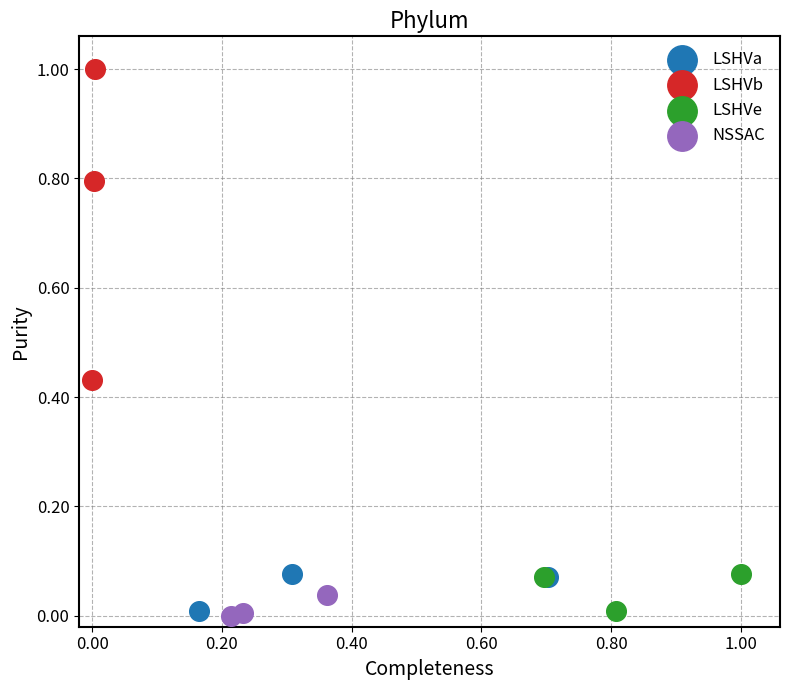

What are all the series names shown in the legend?

LSHVa, LSHVb, LSHVe, NSSAC